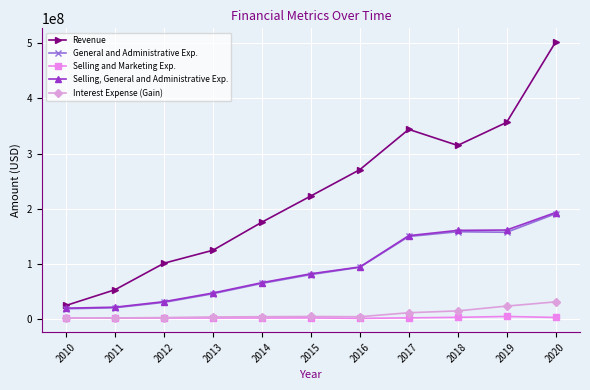

At which category is the sum across all series the highest?

2020